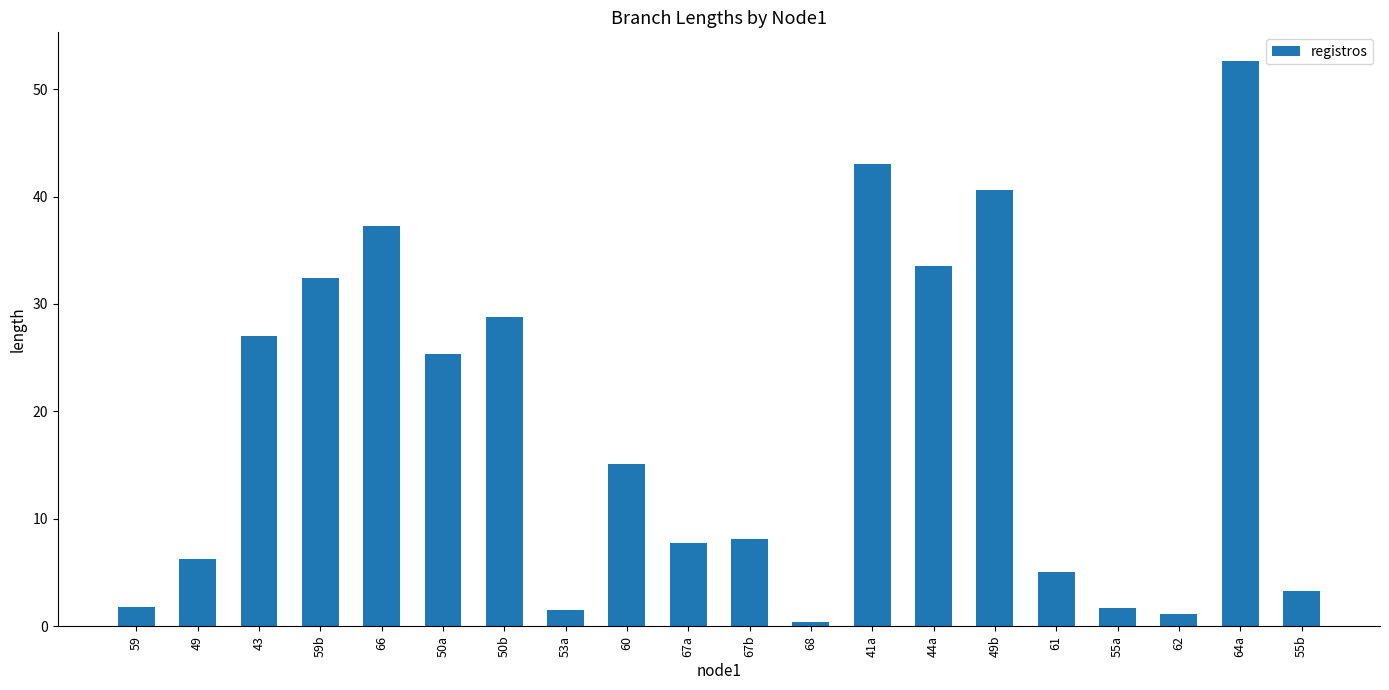

The value at 50b is 28.7. True or false?

True